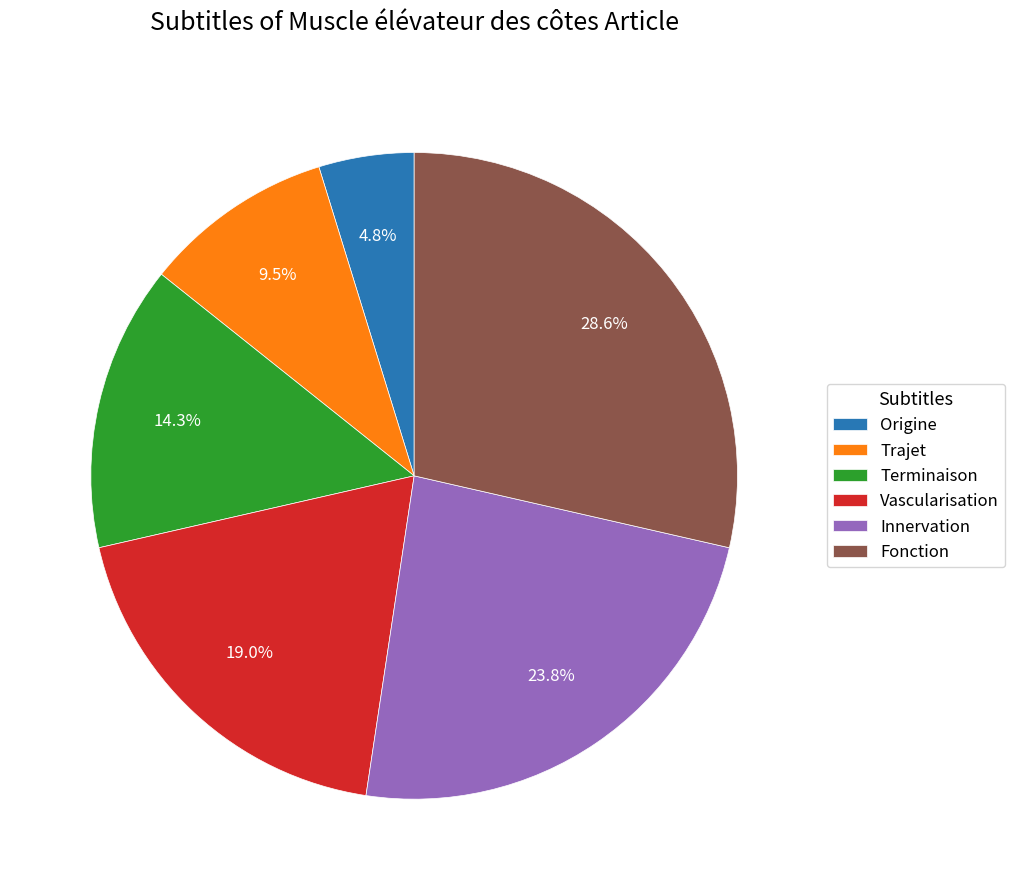

Is there a majority slice in this chart?

No